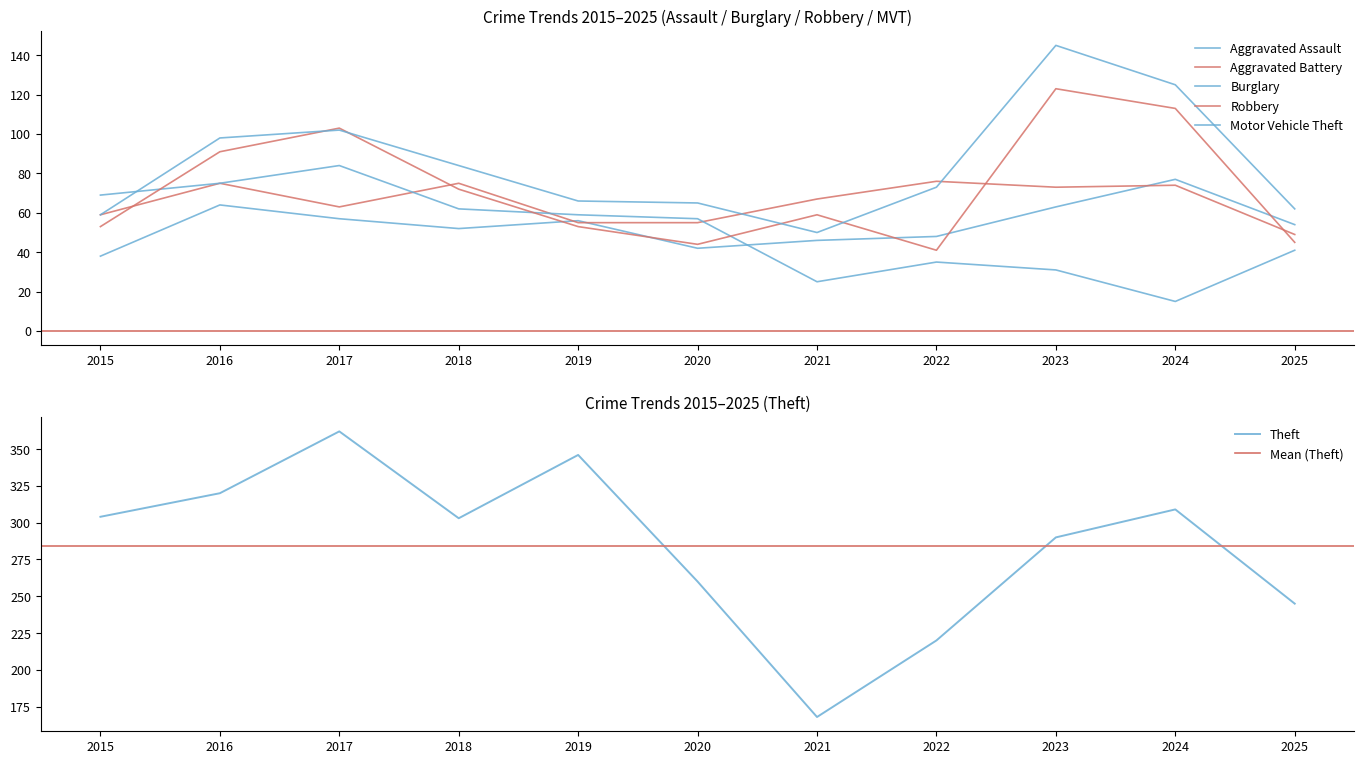

Between which two adjacent categories do Aggravated Battery and Robbery first intersect?

2015 and 2016